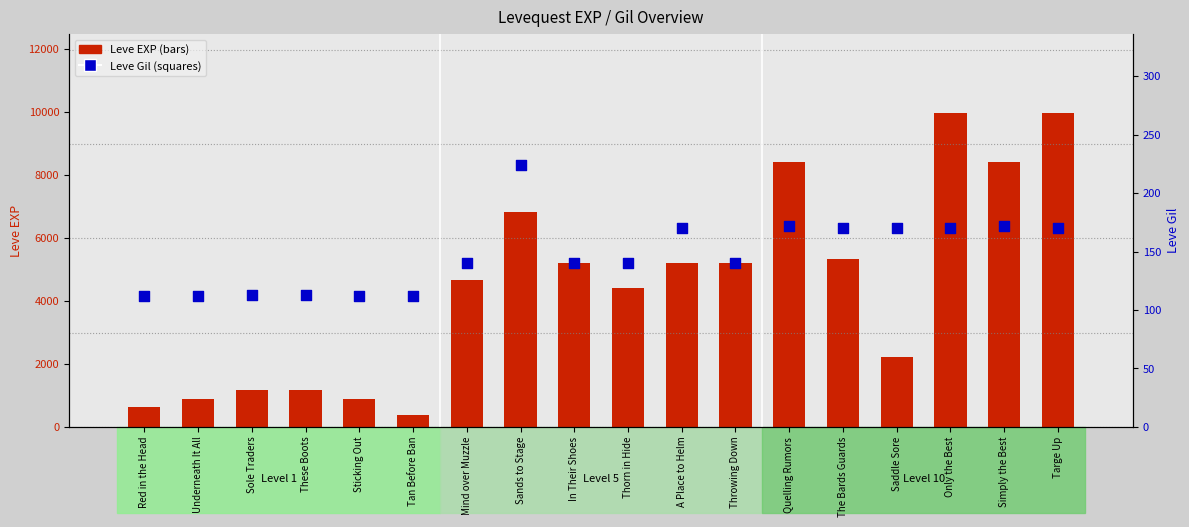

At which category is the sum across all series the highest?

Only the Best